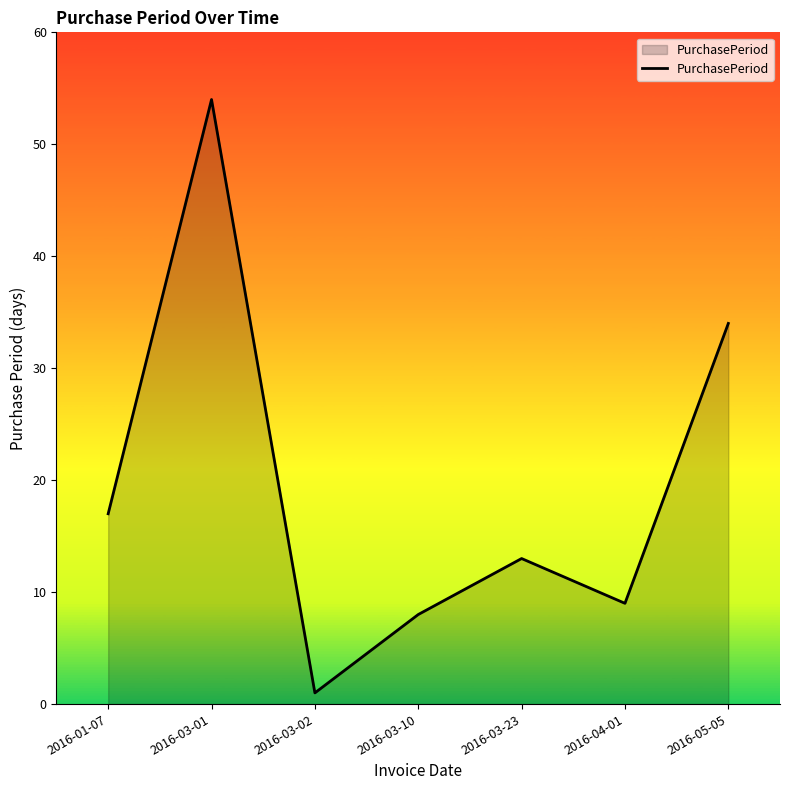

What position from the left is 2016-03-02?

3